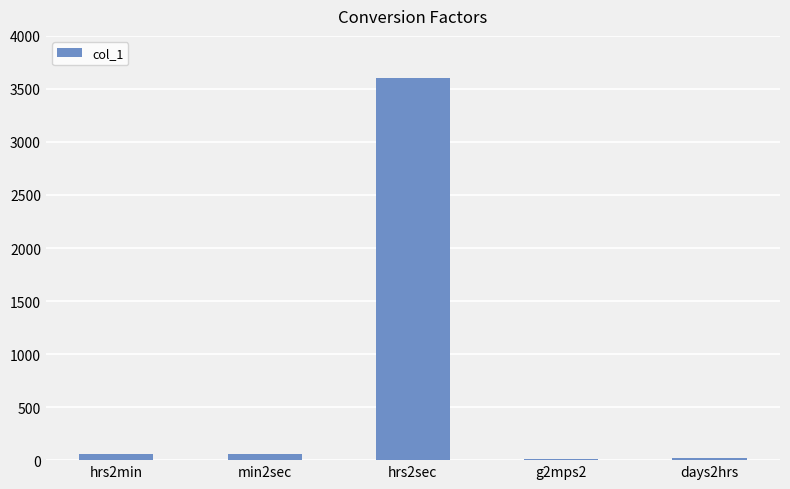

What is the sum of all values?

3753.8